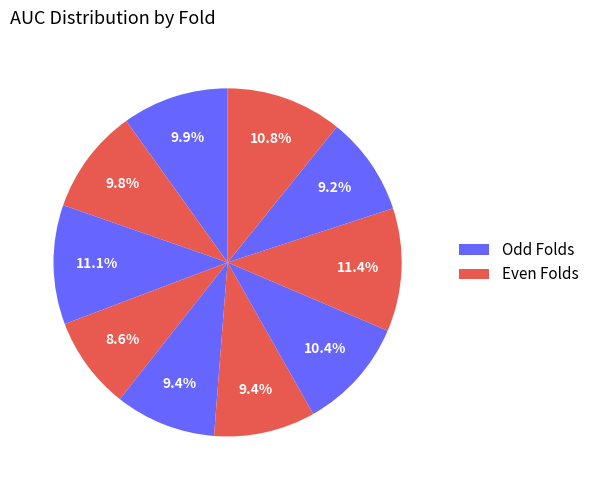

How many segments does this pie chart have?

10